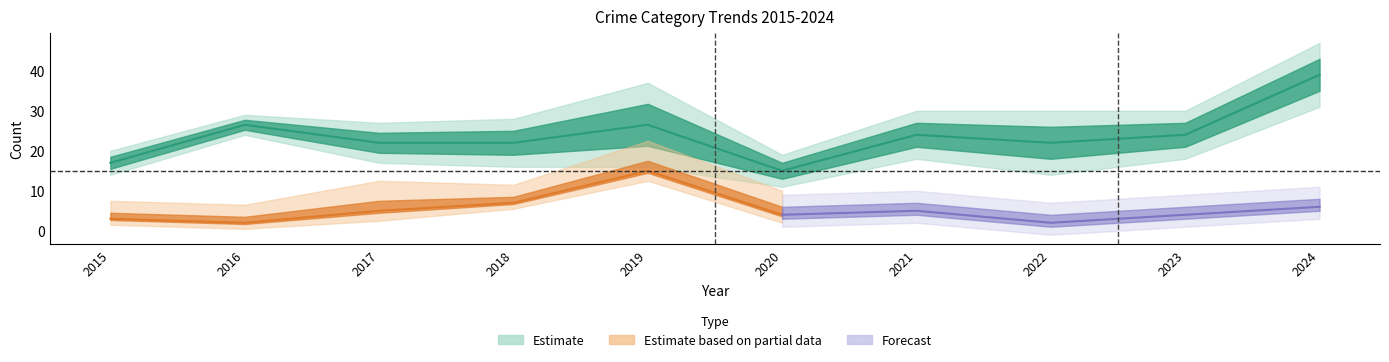

What is the minimum value shown in the chart?

2